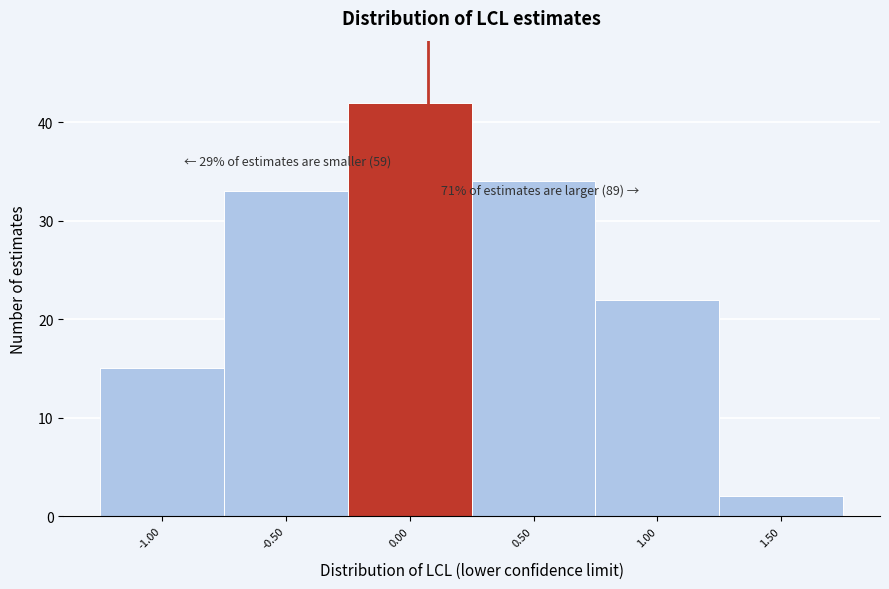

Reading left to right, transcribe all the data shown in this chart.

15	33	42	34	22	2